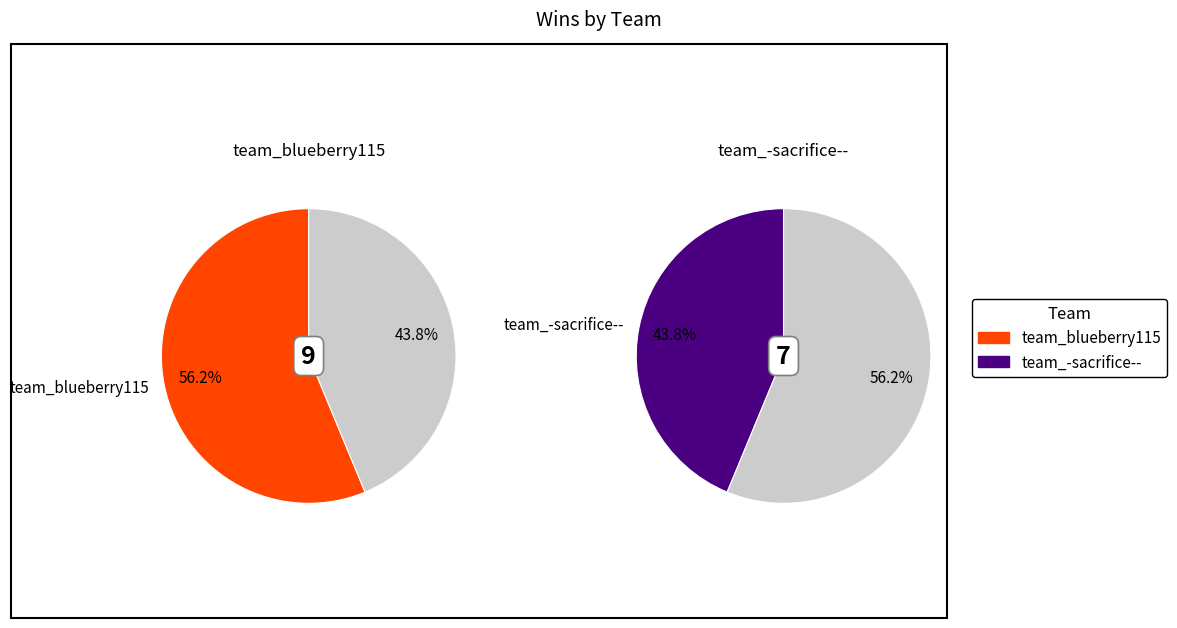

Which category has the biggest portion of the pie?

team_blueberry115